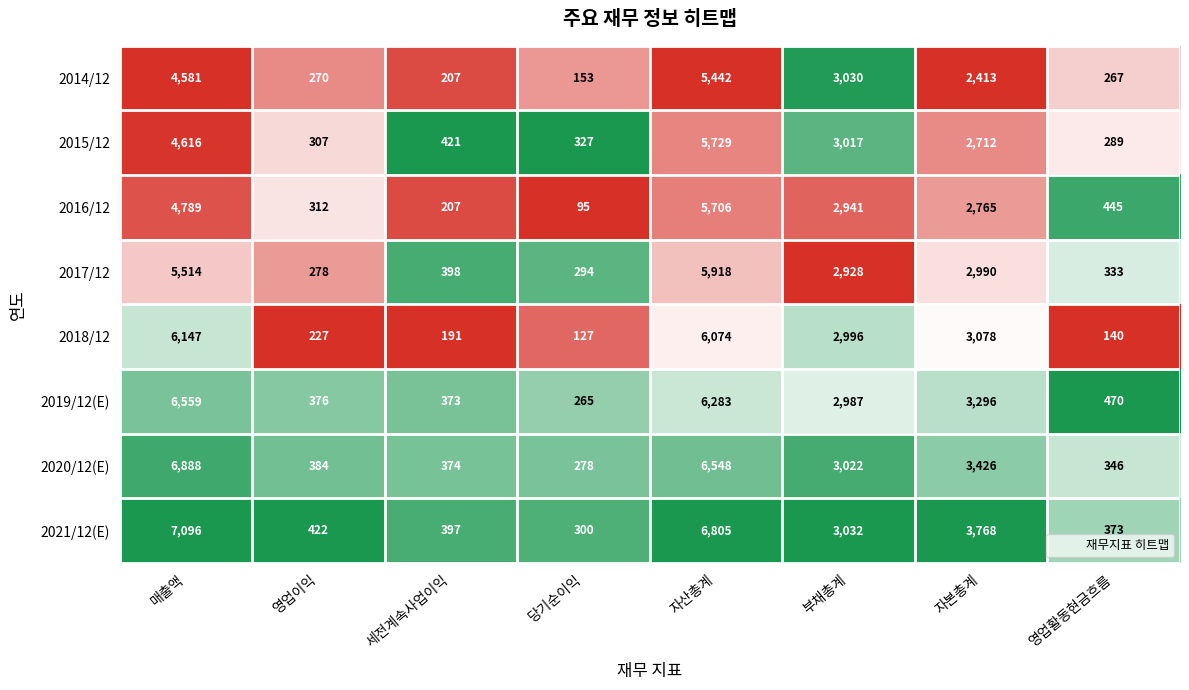

Which series has the widest spread of values?

2021/12(E)